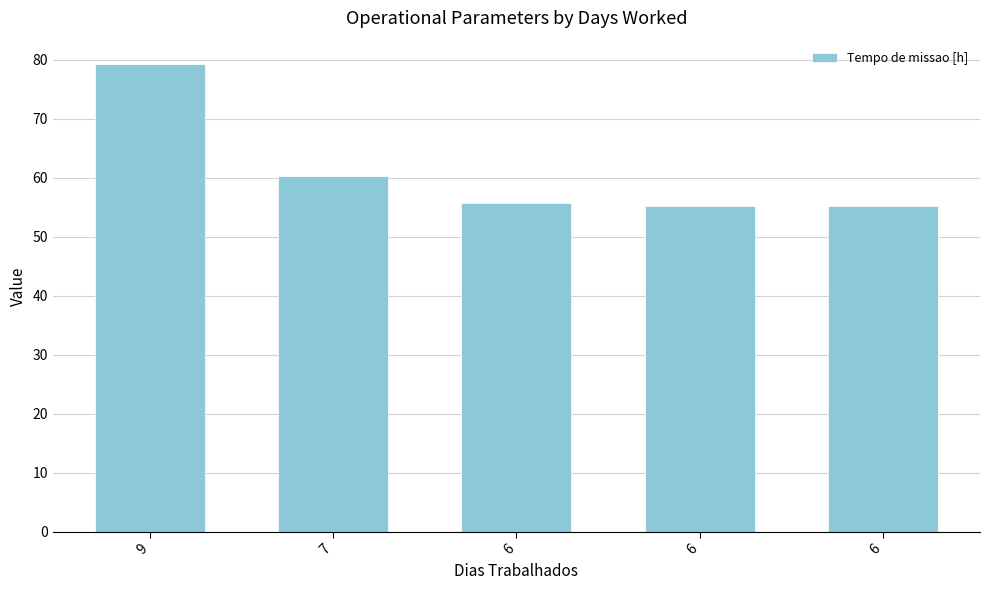

Between 9 and 7, which is larger?

9